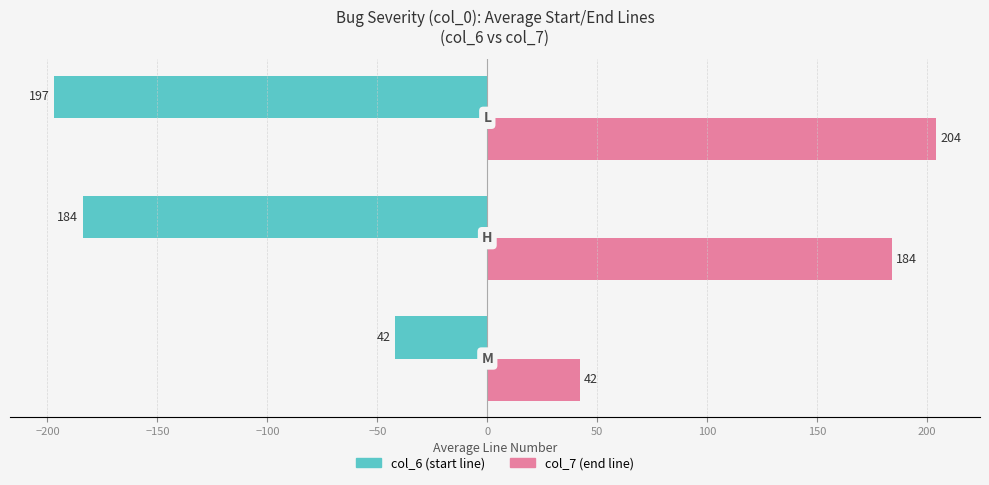

What is the smallest value displayed?

-197